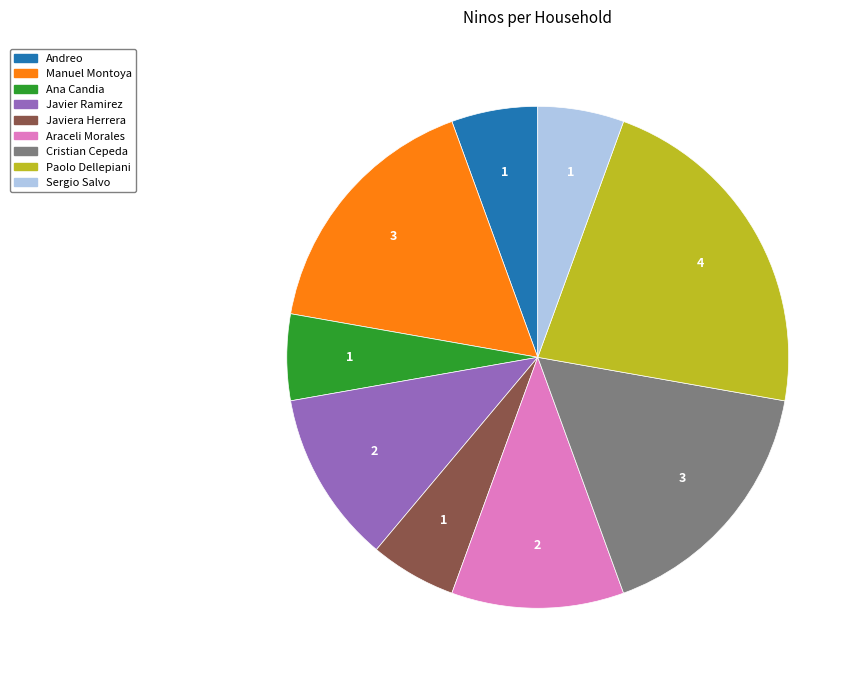

Is there a majority slice in this chart?

No